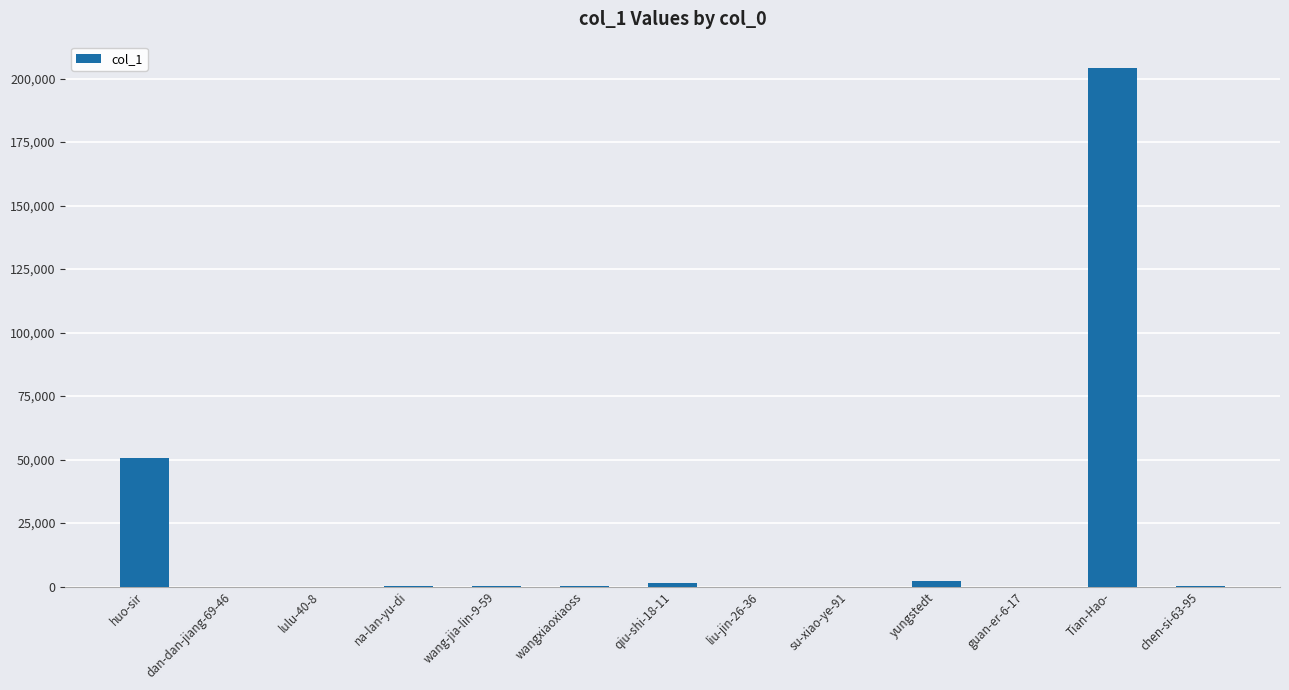

Between huo-sir and wangxiaoxiaoss, which is larger?

huo-sir